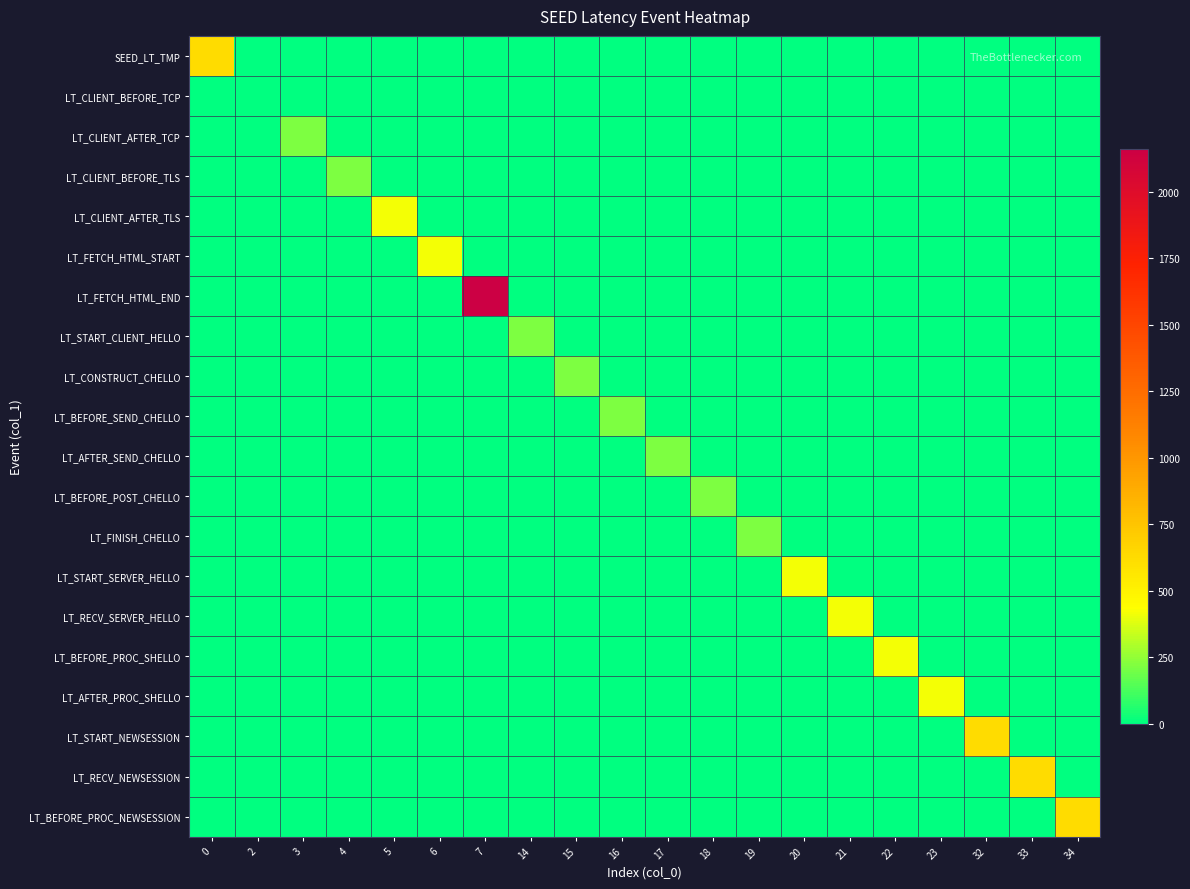

Which series has the widest spread of values?

LT_FETCH_HTML_END